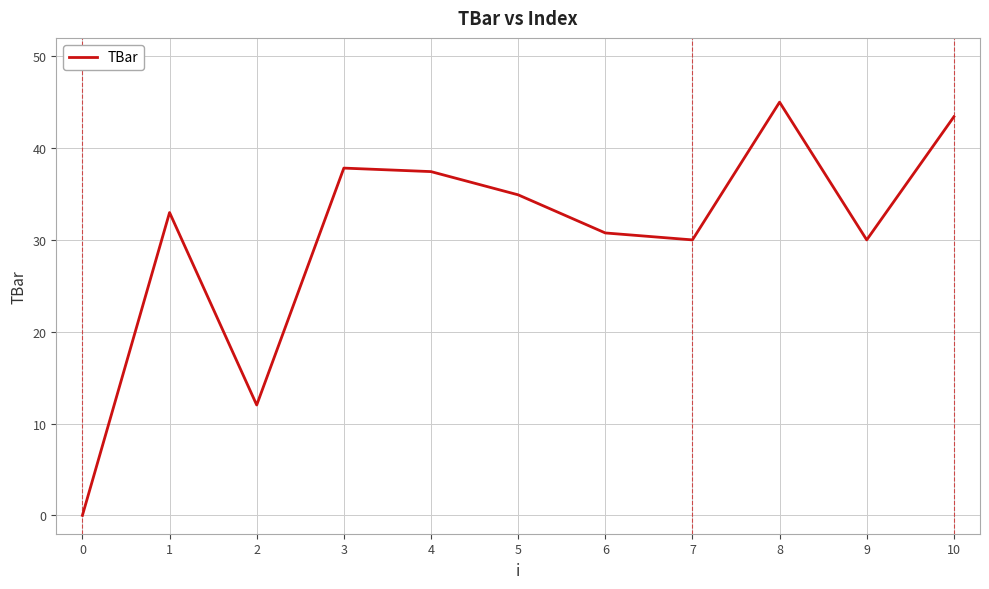

What value does the data have at 5?

34.9